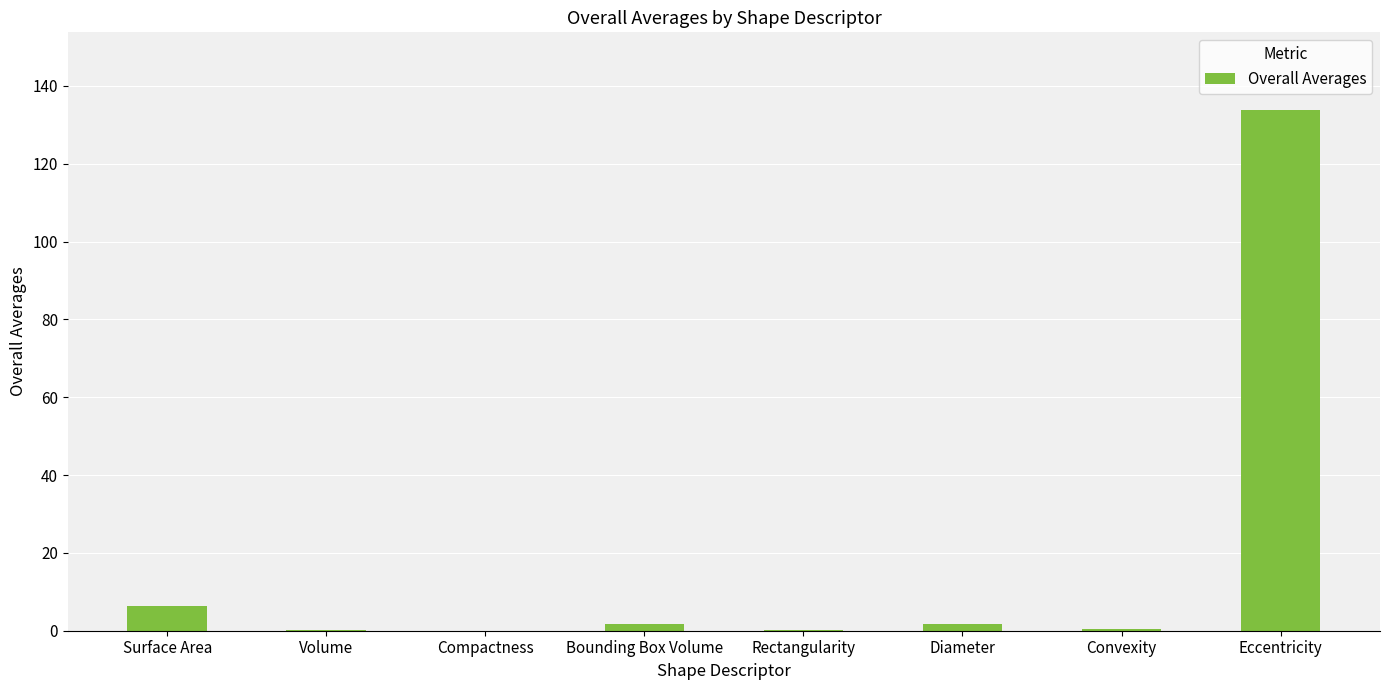

Which has a higher value, Rectangularity or Bounding Box Volume?

Bounding Box Volume